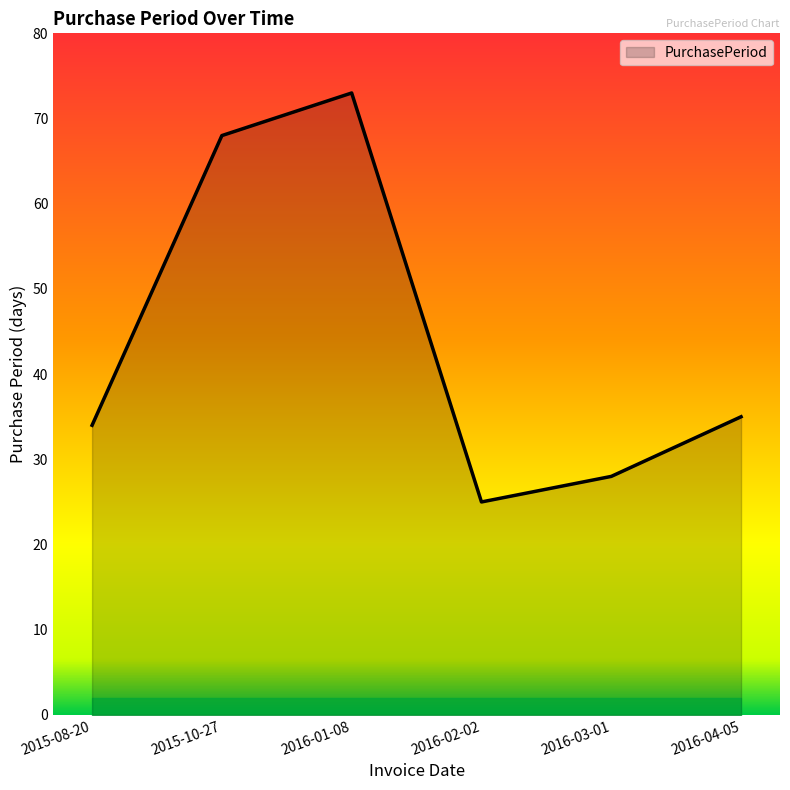

What is the smallest value displayed?

25